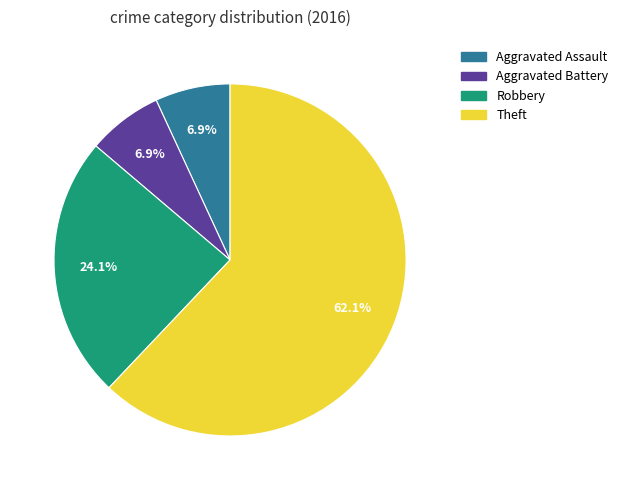

What percentage is the Theft slice, to the nearest percent?

62%